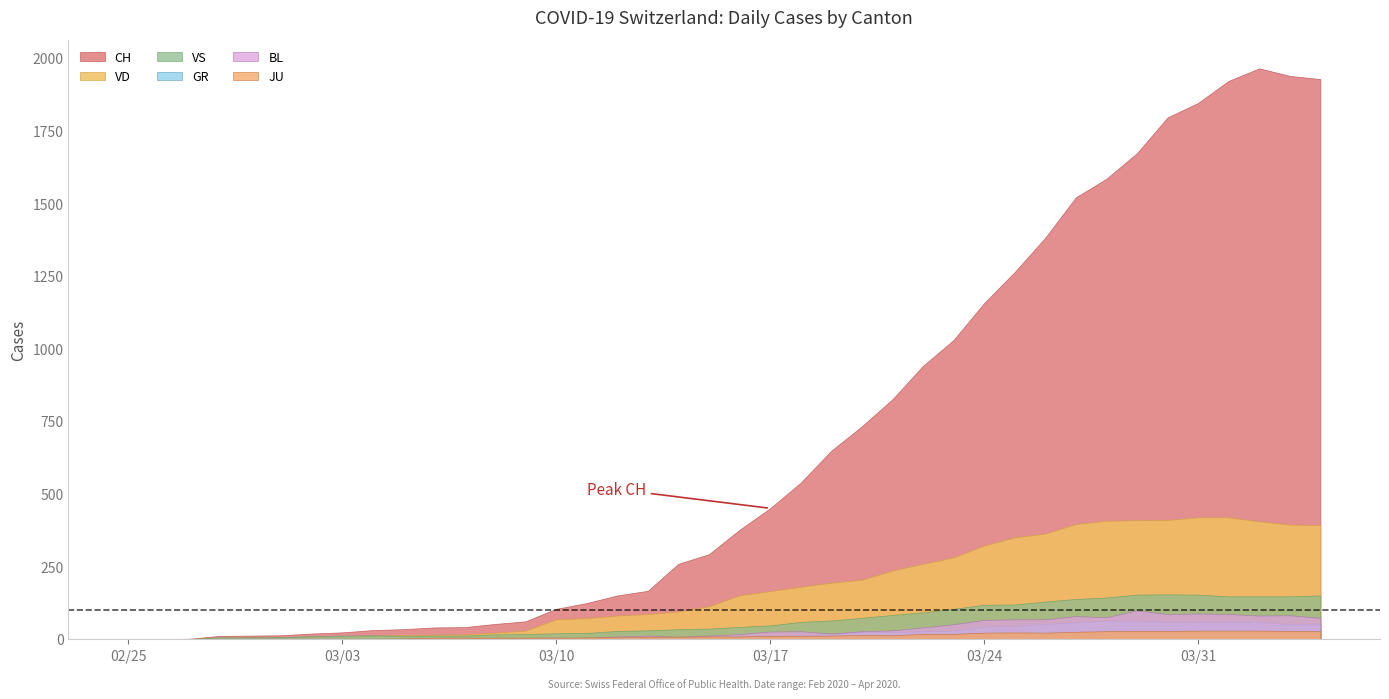

True or false: VD has more than 0 interior local peaks.

False